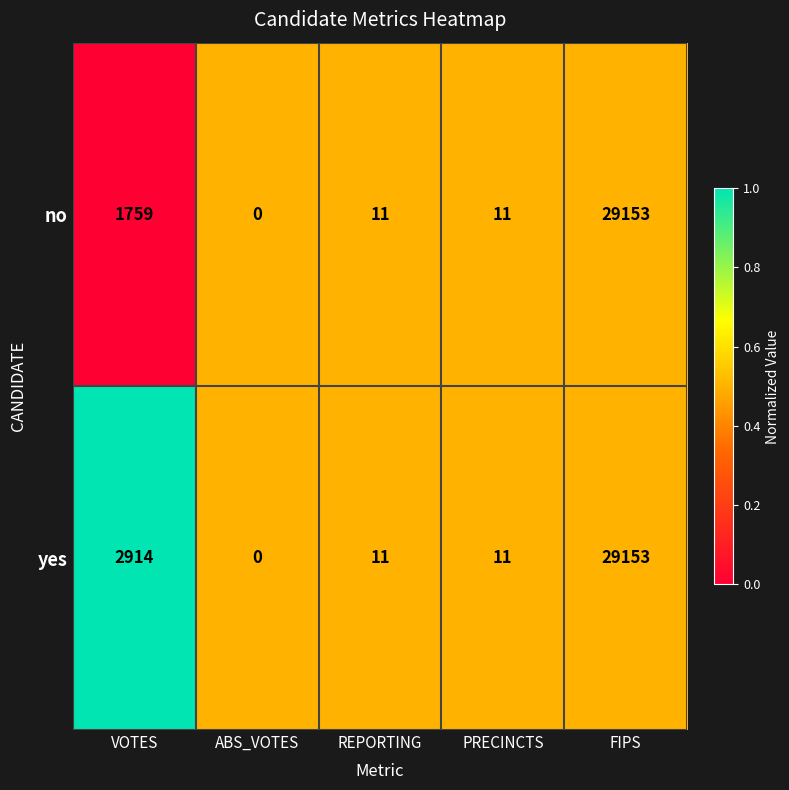

Which series has the largest total across all categories?

yes